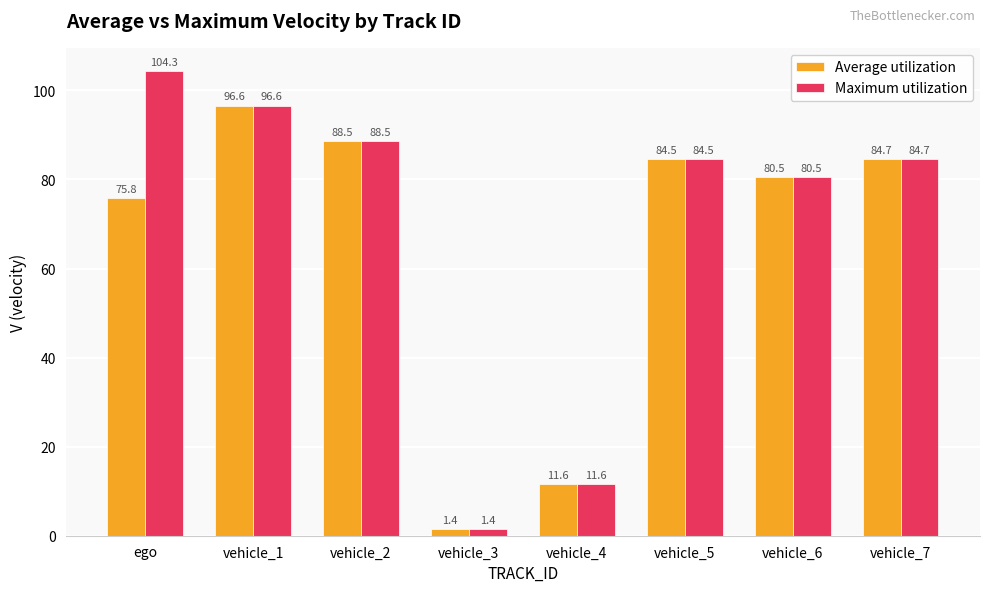

What is the label of the 8th bar from the left?

vehicle_7